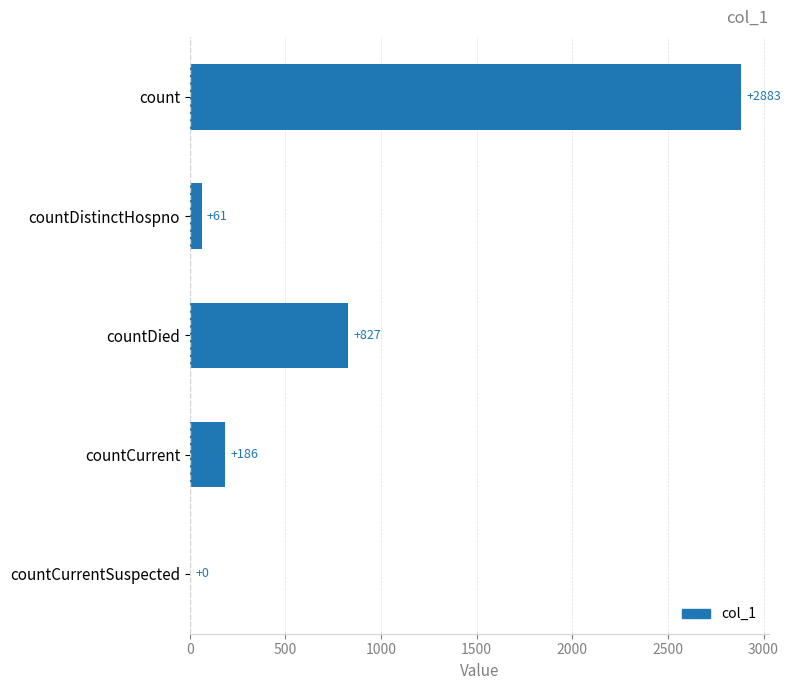

Where is the data nearest to the value 1441?

countDied